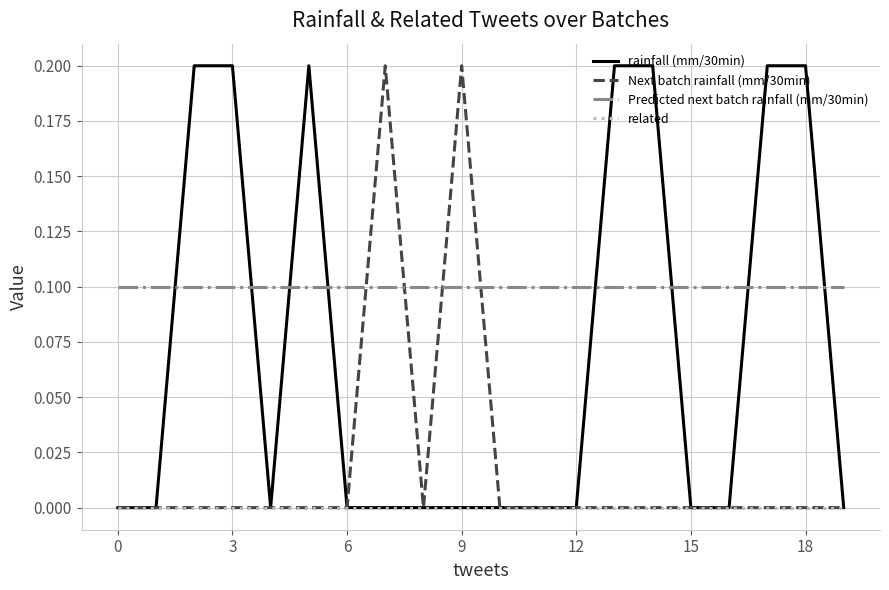

Rank the series by their average value, from lowest to highest.

related, Next batch rainfall (mm/30min), rainfall (mm/30min), Predicted next batch rainfall (mm/30min)